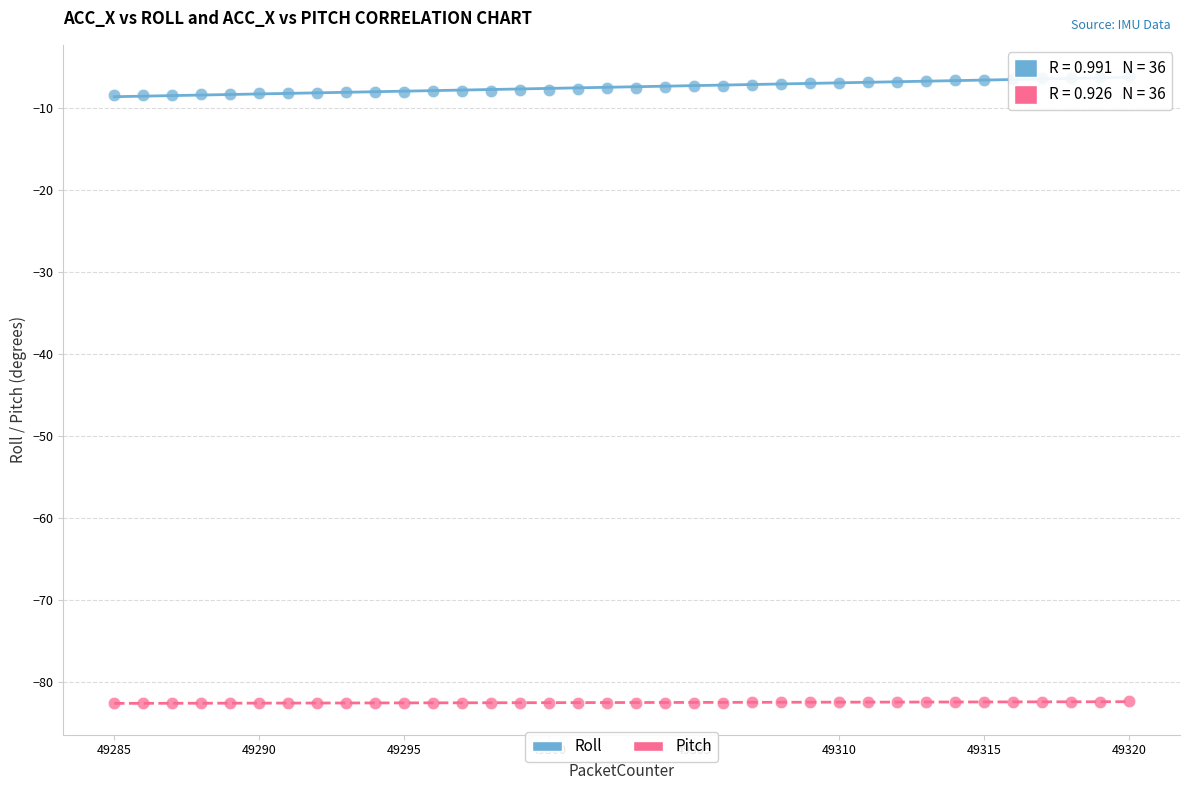

Which series reaches the minimum Y coordinate?

Pitch